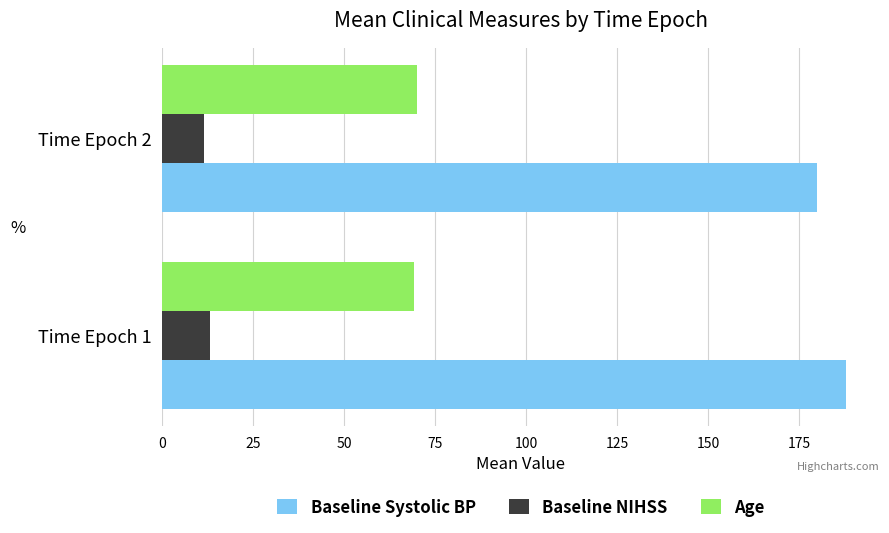

List the series in order of their overall mean, highest first.

Baseline Systolic BP, Age, Baseline NIHSS